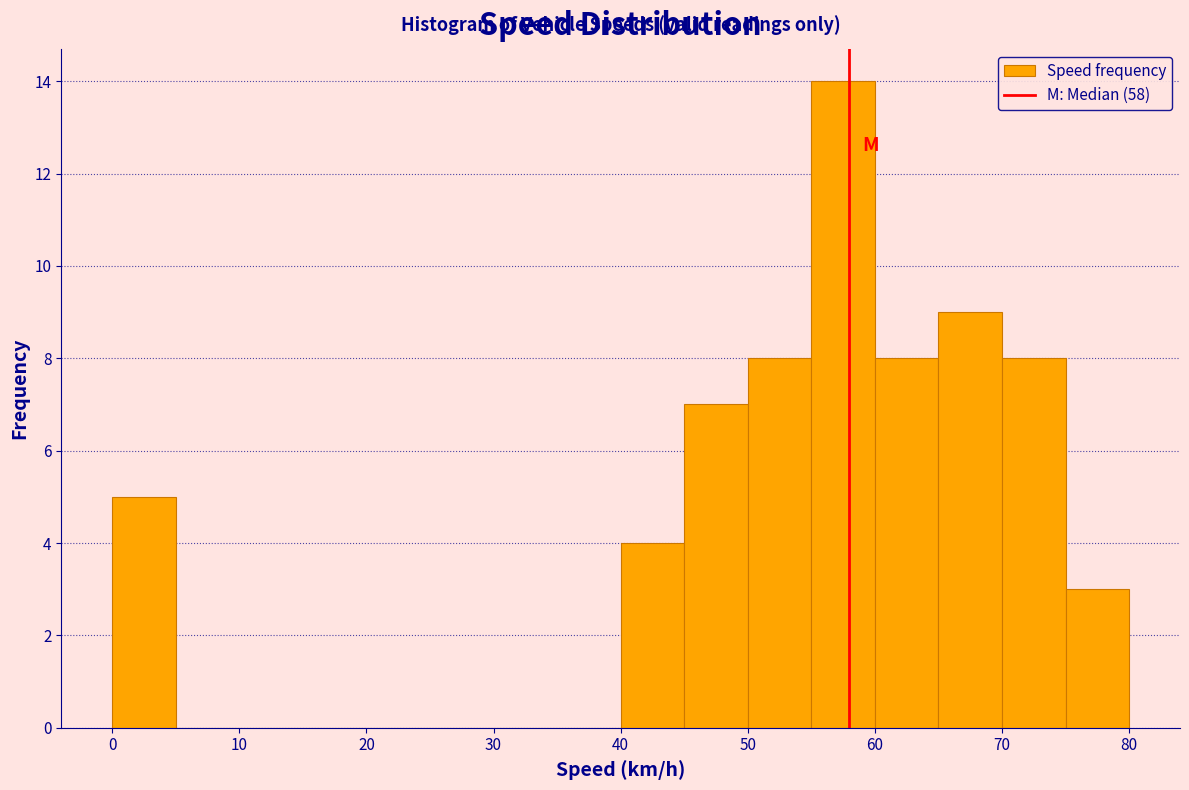

What is the height of the bar covering 55 to 60 on the x-axis? The values are not printed on the chart, so give them approximately, as read against the axis.

14